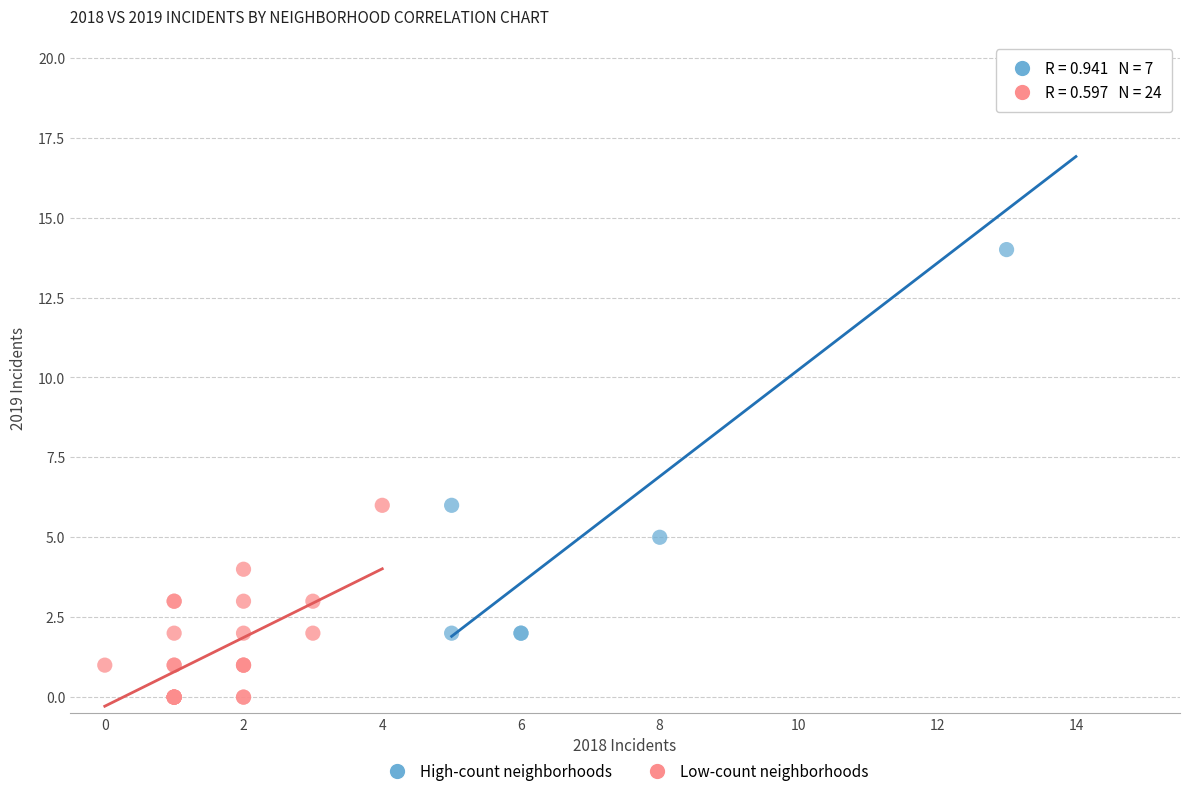

What are all the series names shown in the legend?

High-count neighborhoods, Low-count neighborhoods